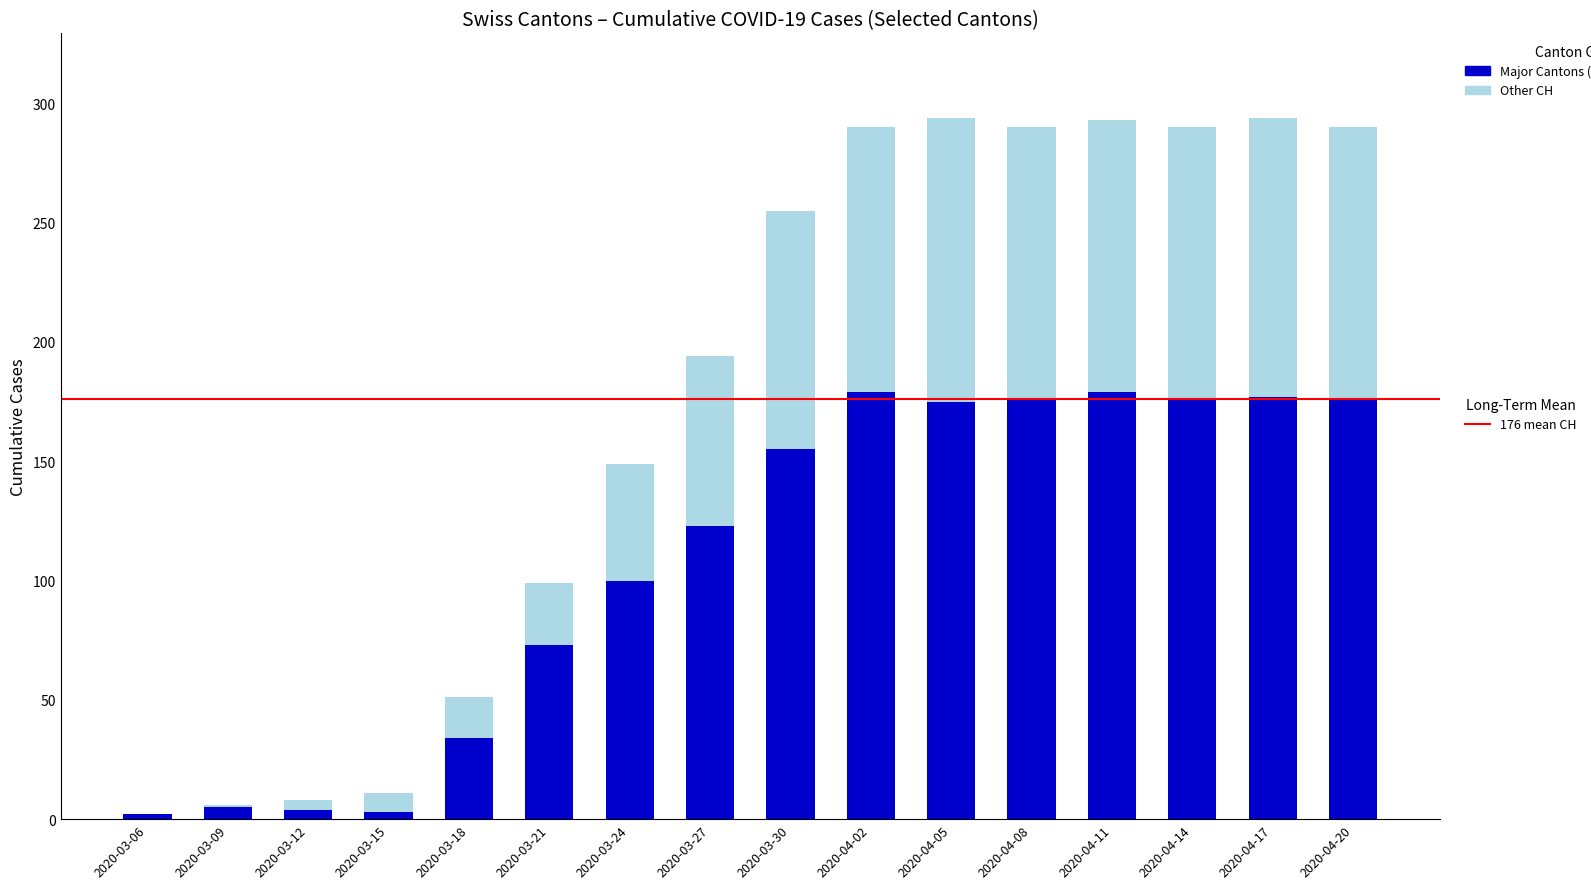

What is the total value across all series at 2020-04-11?

293